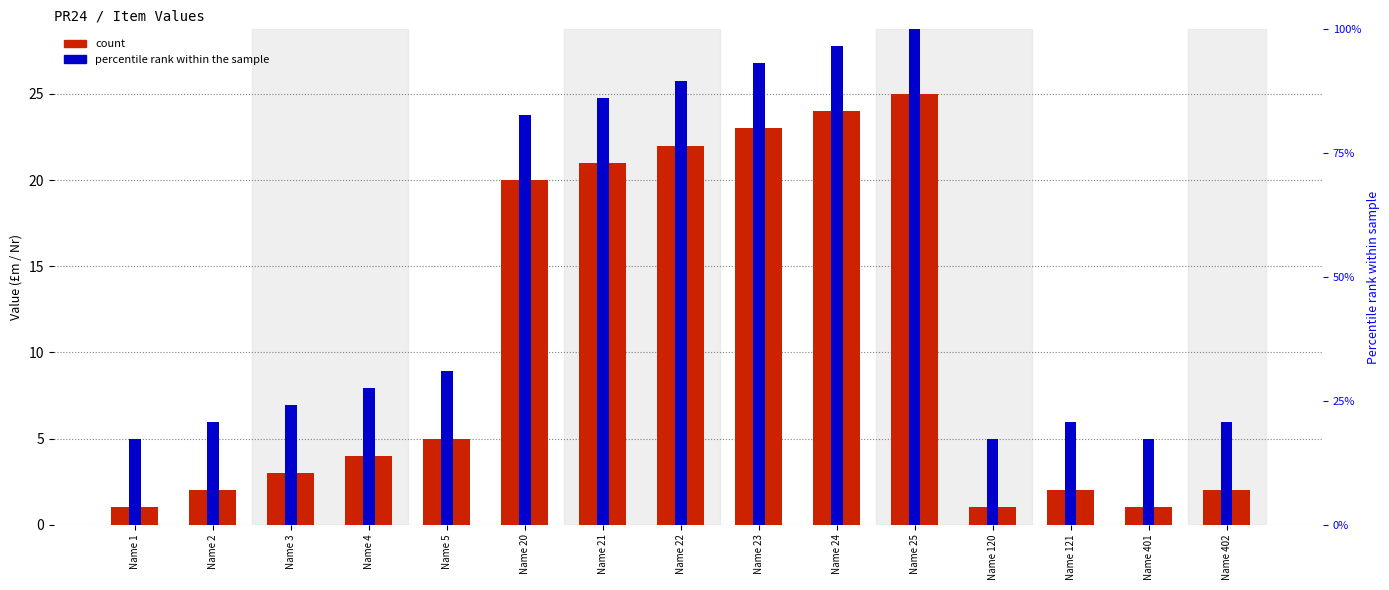

List the labels in order of percentile rank within the sample value, smallest first.

Name 1, Name 120, Name 401, Name 2, Name 121, Name 402, Name 3, Name 4, Name 5, Name 20, Name 21, Name 22, Name 23, Name 24, Name 25